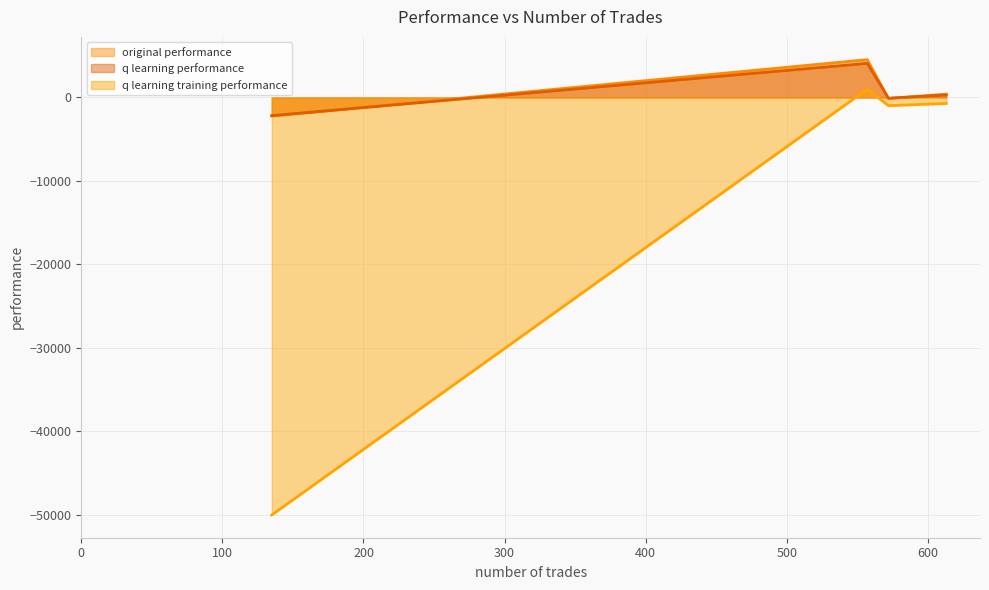

What is the smallest value displayed?

-50000.0